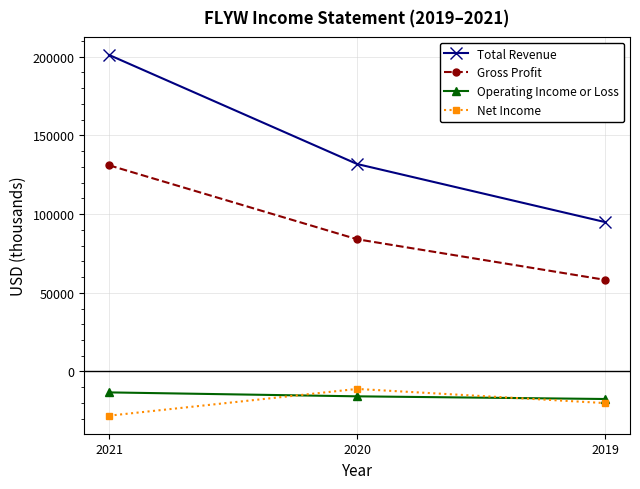

The value of Total Revenue at 2020 is 131800. True or false?

True